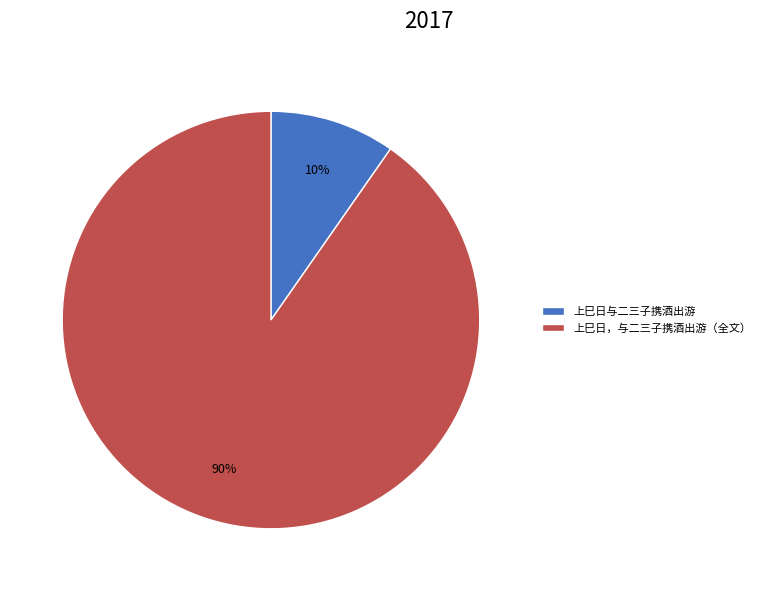

Which slice is the smallest?

上巳日与二三子携酒出游